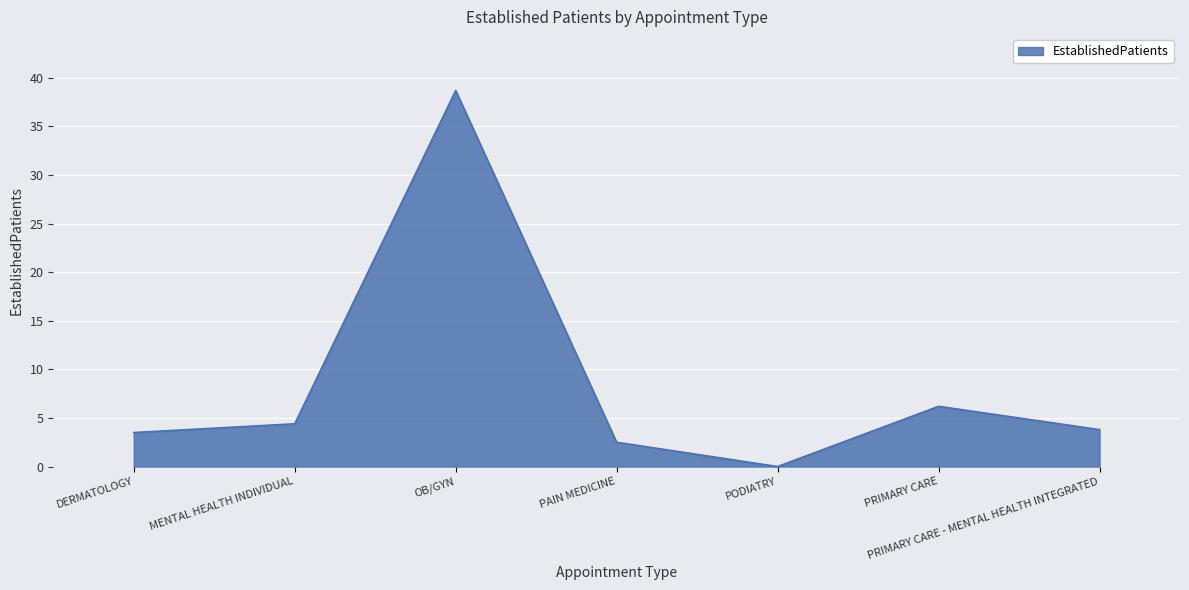

What value does the data have at MENTAL HEALTH INDIVIDUAL?

4.4